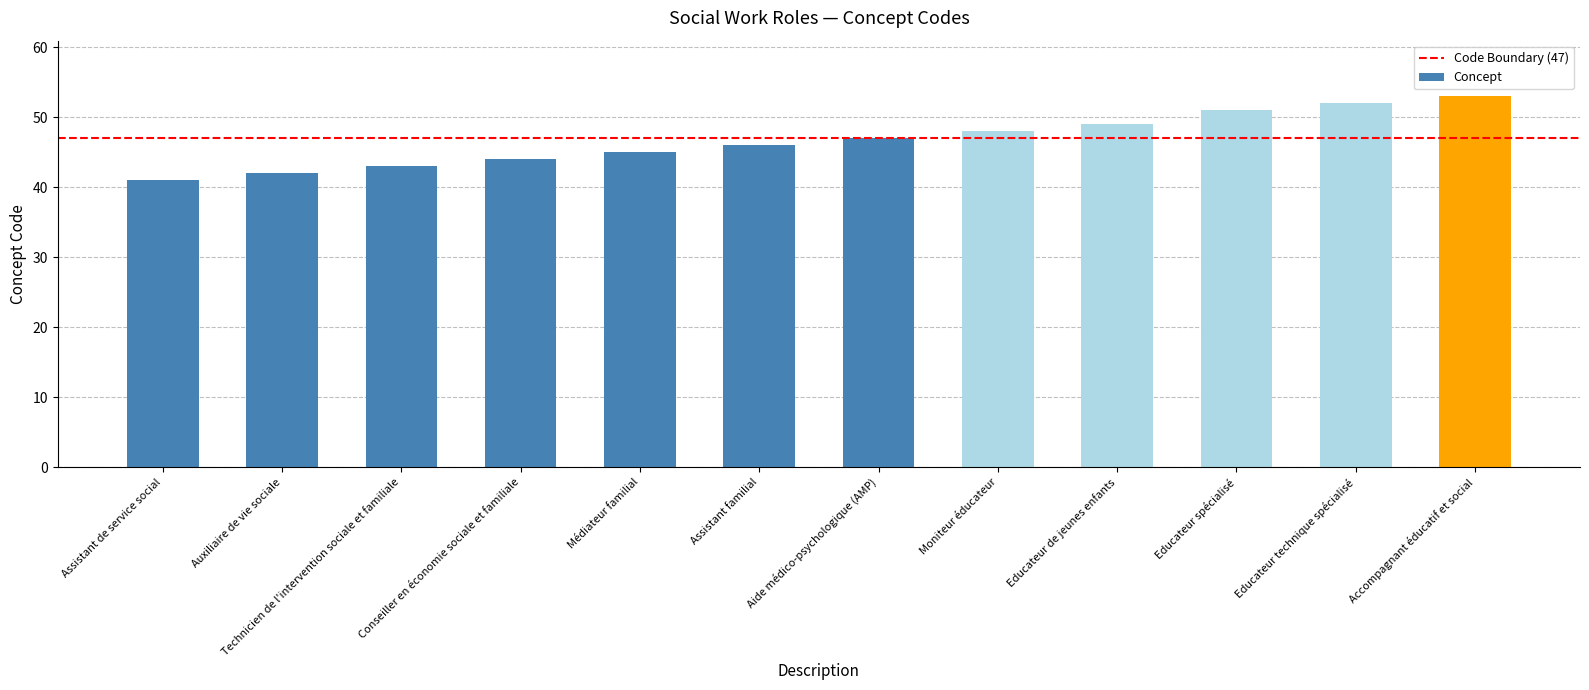

Reading left to right, extract all data points from this chart.

Assistant de service social=41	Auxiliaire de vie sociale=42	Technicien de l'intervention sociale et familiale=43	Conseiller en économie sociale et familiale=44	Médiateur familial=45	Assistant familial=46	Aide médico-psychologique (AMP)=47	Moniteur éducateur=48	Educateur de jeunes enfants=49	Educateur spécialisé=51	Educateur technique spécialisé=52	Accompagnant éducatif et social=53